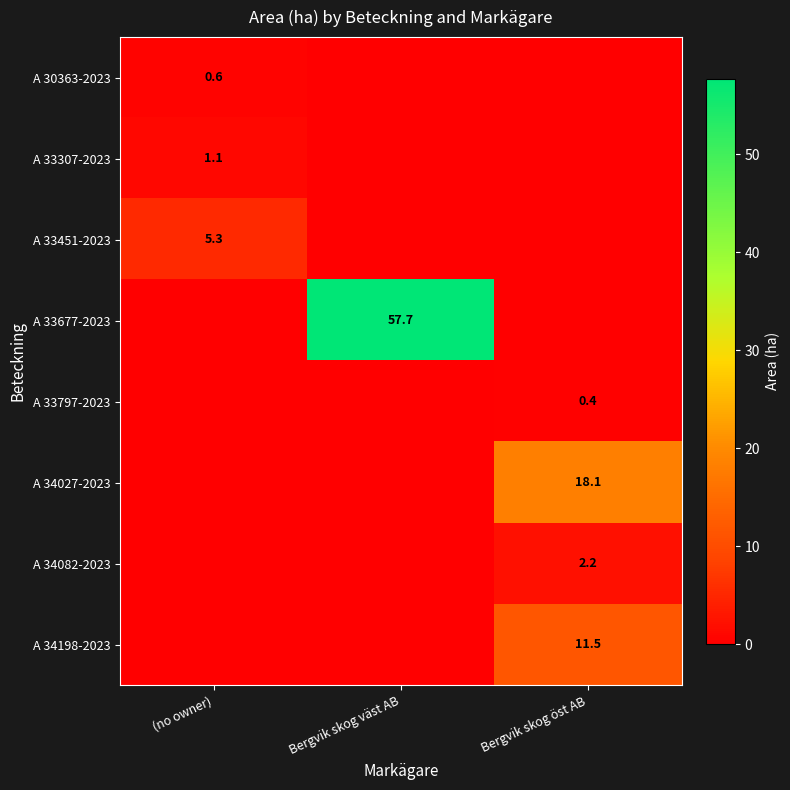

True or false: A 34082-2023 has a value of 2.2 at Bergvik skog öst AB.

True